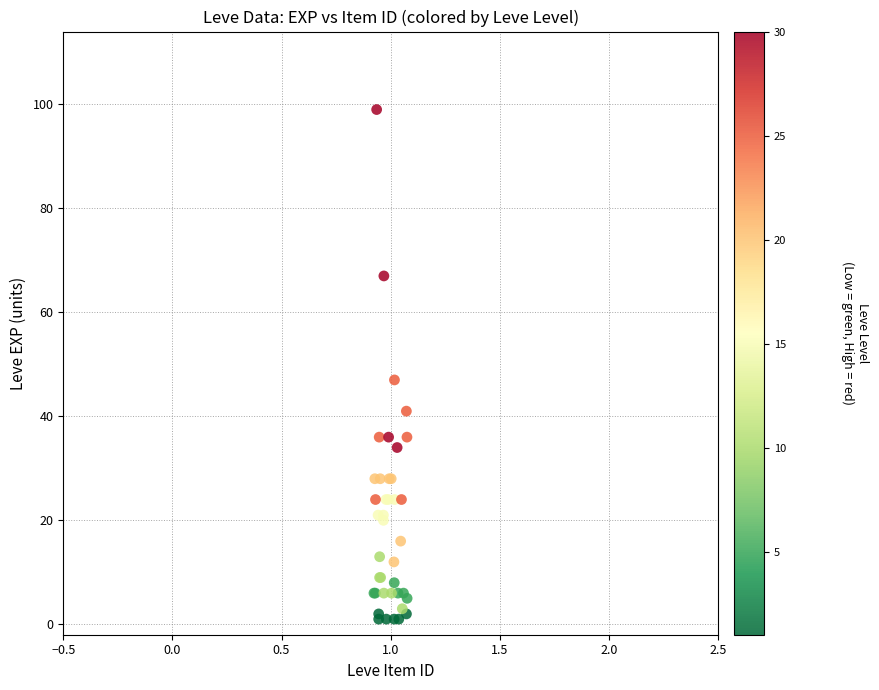

What Y value in the scatter plot is closest to 50?

47